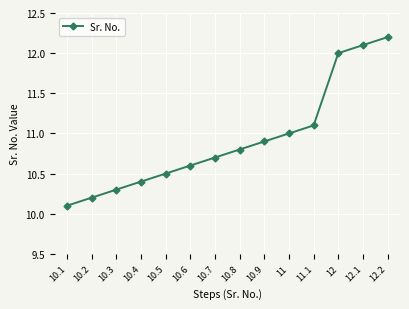

True or false: the data shows 11.0 at 11.

True